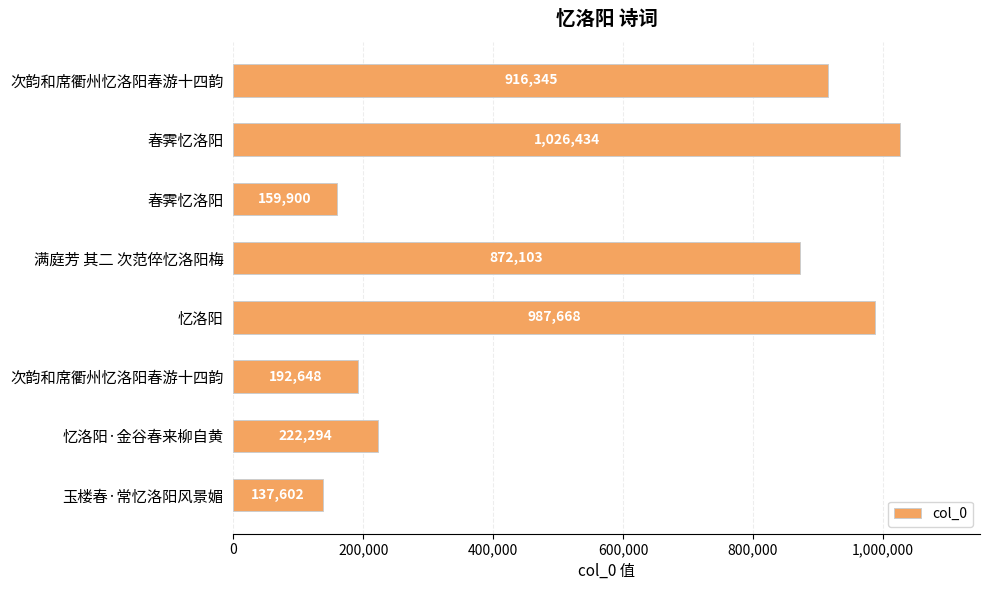

Count the number of categories in the chart.

8